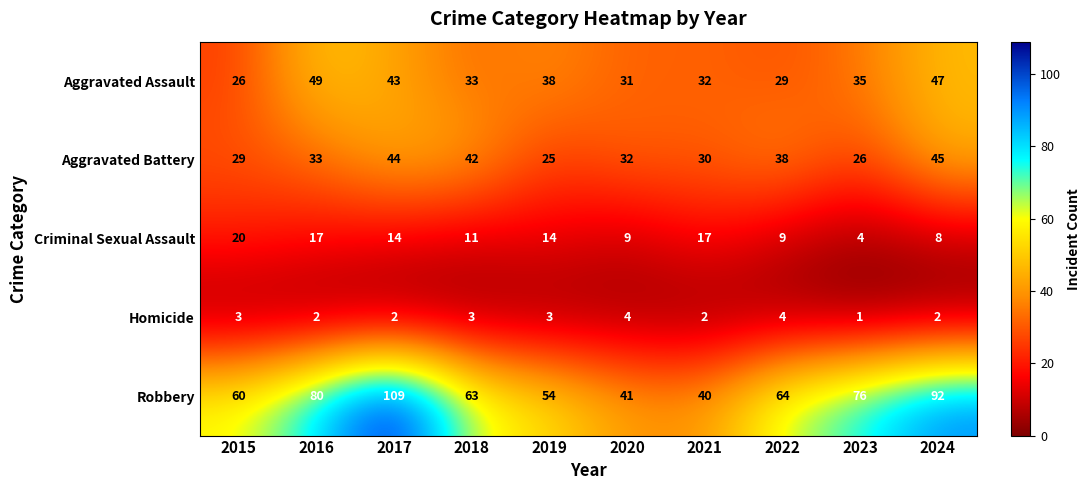

At which category does the chart reach its peak across all series?

2017